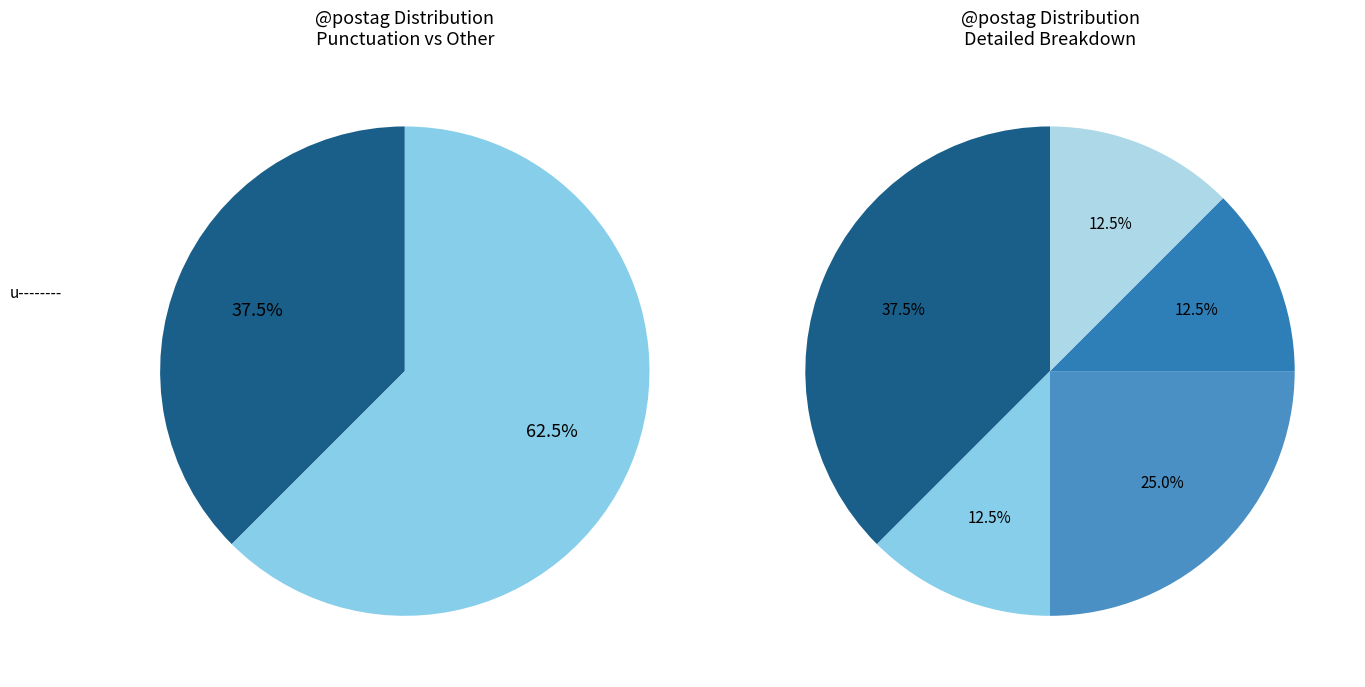

Is u-------- the majority of the pie?

No